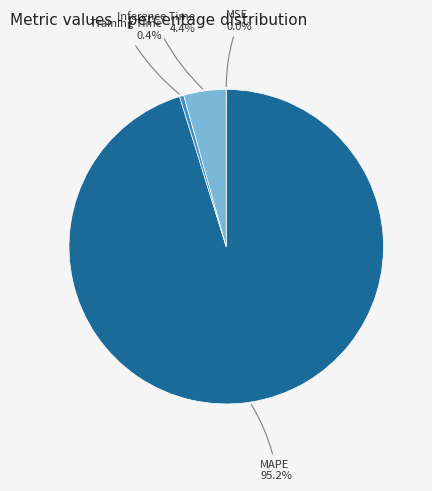

The Inference Time slice represents 17% of the pie. True or false?

False